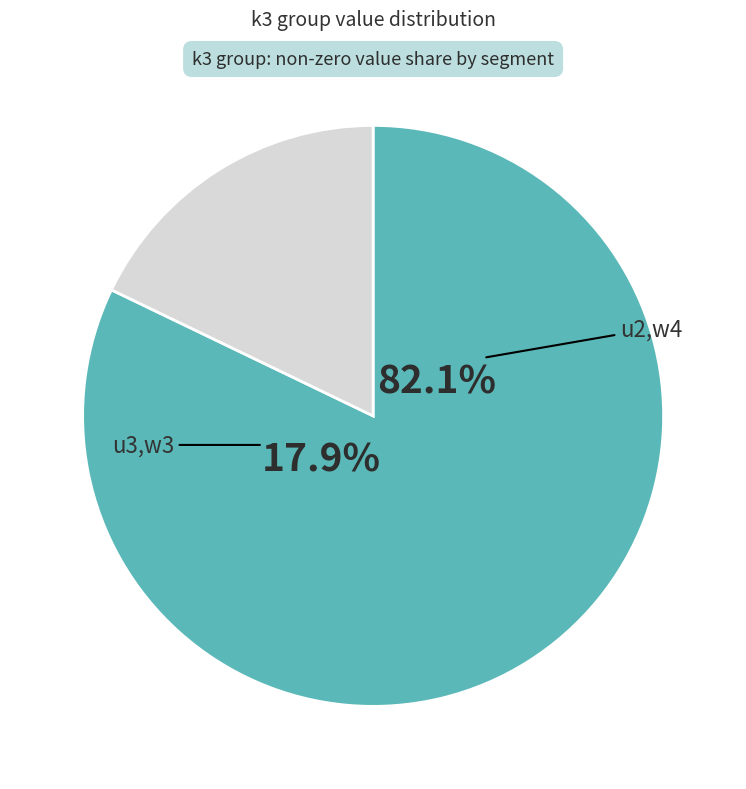

The u3,w3 slice represents 7% of the pie. True or false?

False